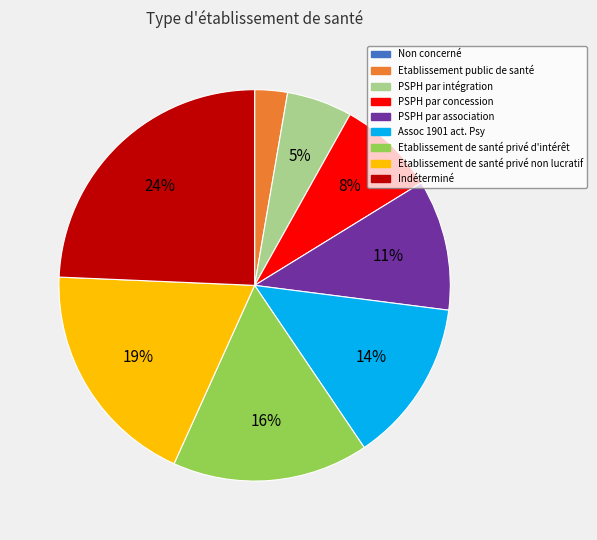

Which category has the biggest portion of the pie?

Indéterminé